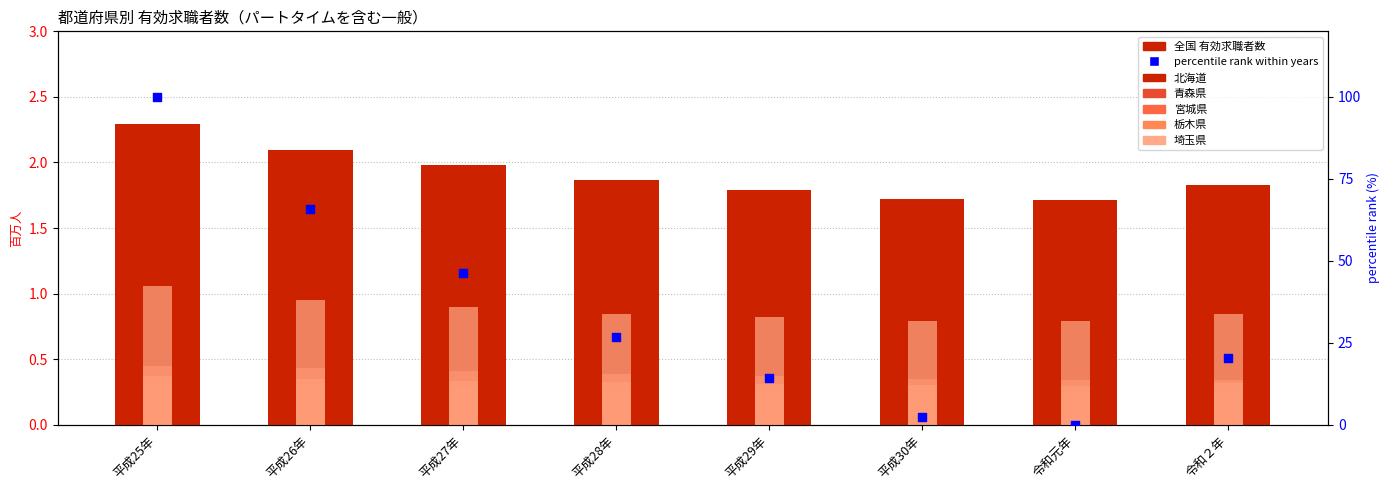

Which series has the largest total across all categories?

全国